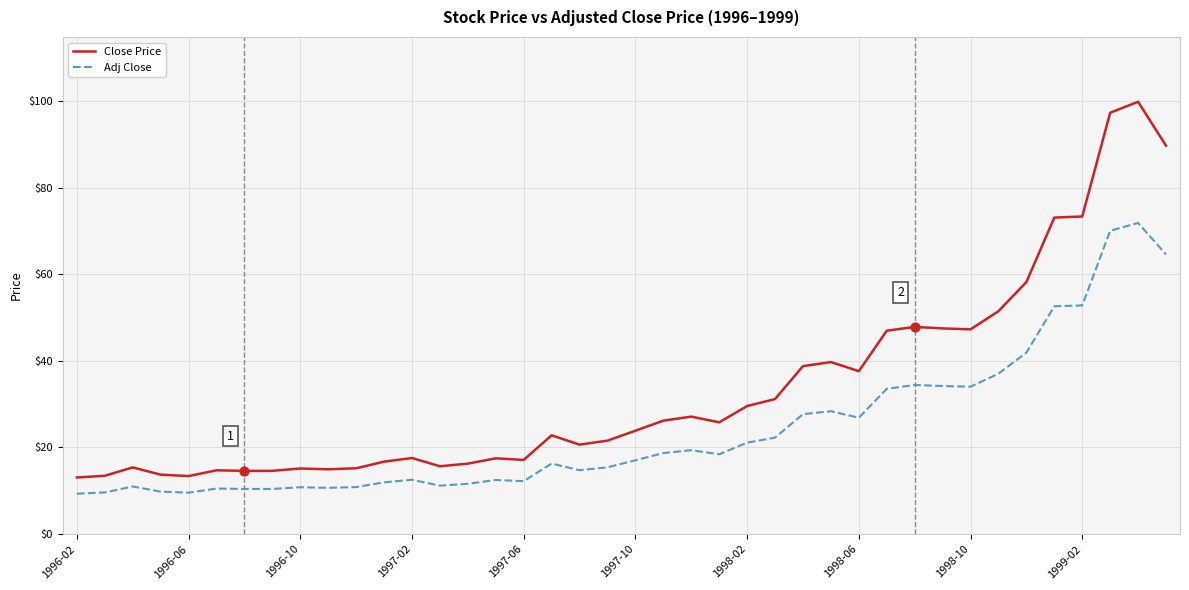

Which series has the largest range (max minus min)?

Close Price